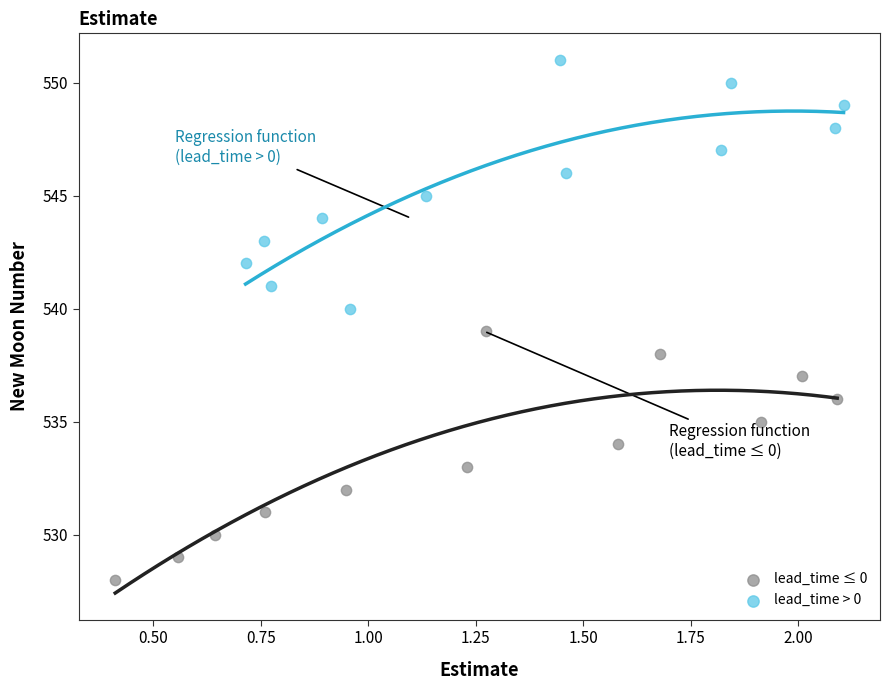

Which series contains the lowest Y value?

lead_time ≤ 0